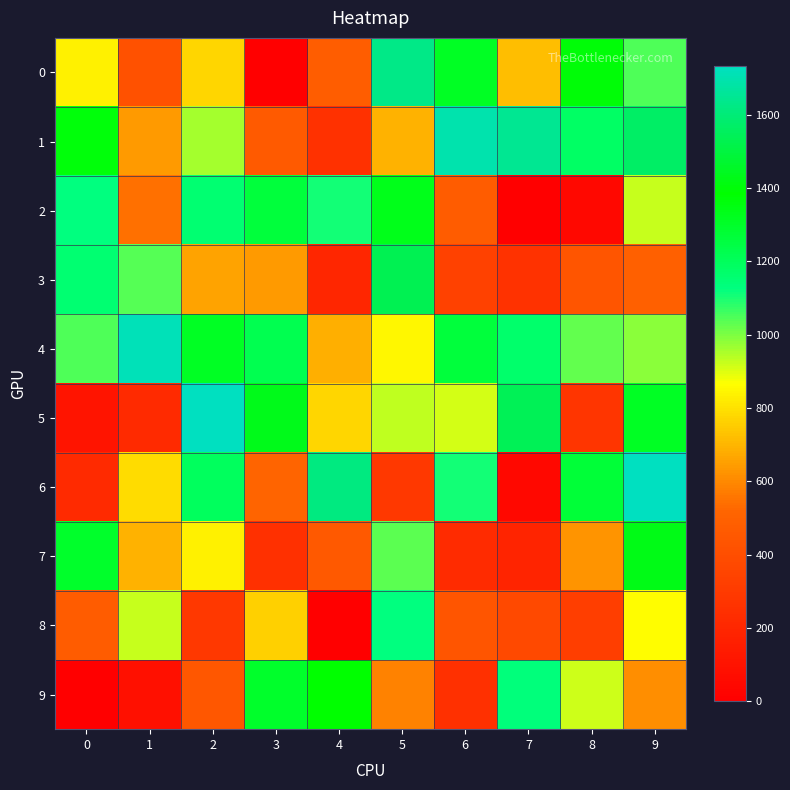

Reading left to right, extract all data points from this chart.

0: 0=838.7	1=417.0	2=778.7	3=0.0	4=477.0	5=1630.7	6=1310.7	7=718.7	8=1395.7	9=1048.7
1: 0=1364.7	1=643.0	2=956.7	3=462.7	4=256.0	5=691.0	6=1698.7	7=1650.7	8=1182.7	9=1564.7
2: 0=1128.7	1=543.0	2=1156.7	3=1260.7	4=1109.7	5=1331.0	6=470.0	7=0.0	8=46.0	9=924.7
3: 0=1156.7	1=1036.7	2=658.7	3=637.7	4=202.0	5=1532.7	6=338.0	7=262.0	8=436.0	9=490.0
4: 0=1048.7	1=1715.7	2=1310.7	3=1220.7	4=687.0	5=853.0	6=1260.7	7=1170.7	8=1028.7	9=988.7
5: 0=103.0	1=223.0	2=1733.7	3=1432.7	4=777.0	5=933.0	6=912.0	7=1541.7	8=277.0	9=1308.7
6: 0=223.0	1=789.0	2=1193.7	3=510.7	4=1615.7	5=285.0	6=1105.7	7=46.0	8=1268.7	9=1729.7
7: 0=1299.7	1=691.0	2=838.7	3=250.0	4=456.0	5=1031.0	6=229.0	7=186.0	8=626.0	9=1428.7
8: 0=470.0	1=924.7	2=286.0	3=760.7	4=0.0	5=1129.0	6=436.0	7=378.0	8=320.0	9=866.7
9: 0=0.0	1=83.0	2=447.0	3=1297.7	4=1385.7	5=587.0	6=250.0	7=1134.7	8=914.7	9=610.0